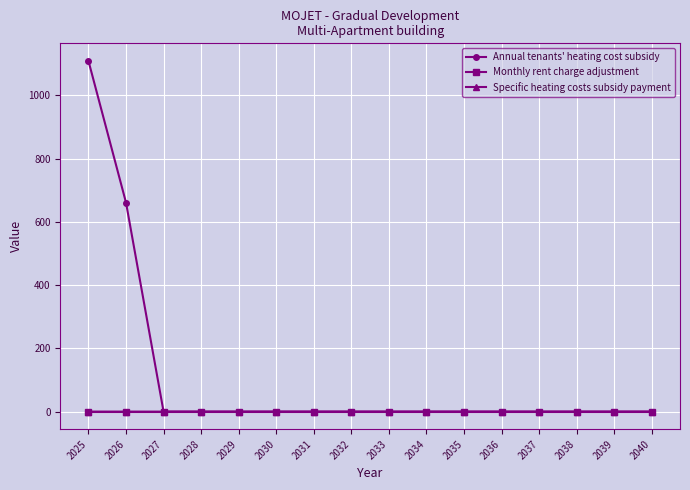

The Monthly rent charge adjustment series shows 0.0 at 2027. True or false?

True